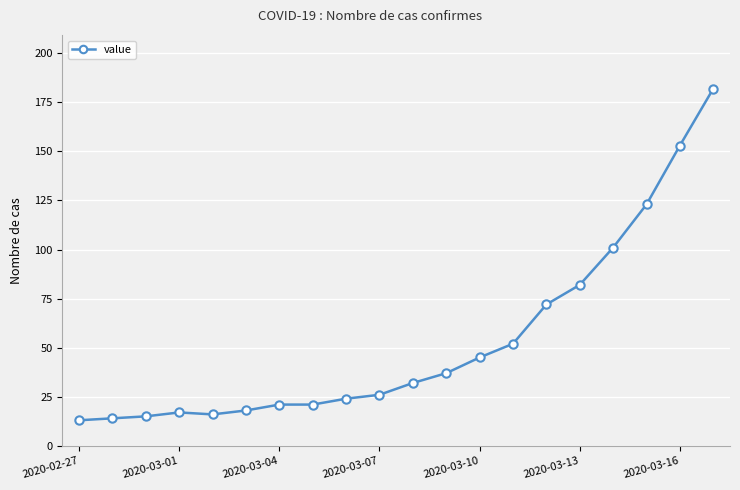

How many categories are shown in the chart?

20